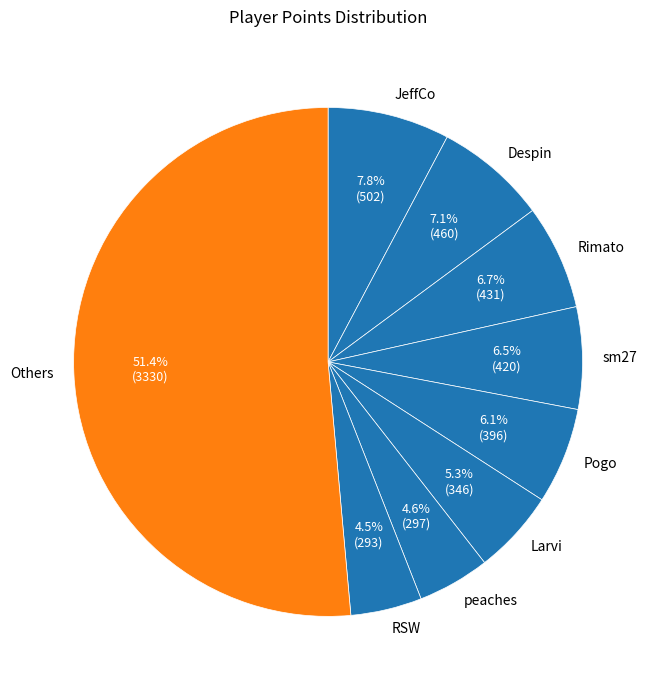

Combined, do Despin and Others account for over 50%?

Yes